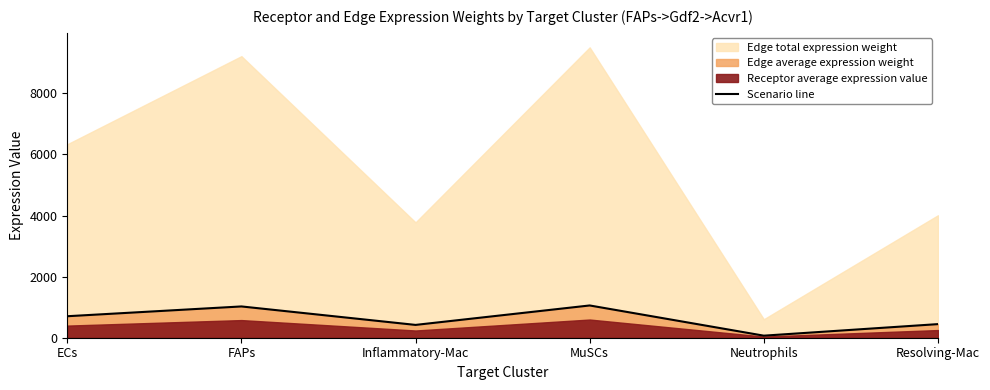

What value does the data have at FAPs?

1024.4